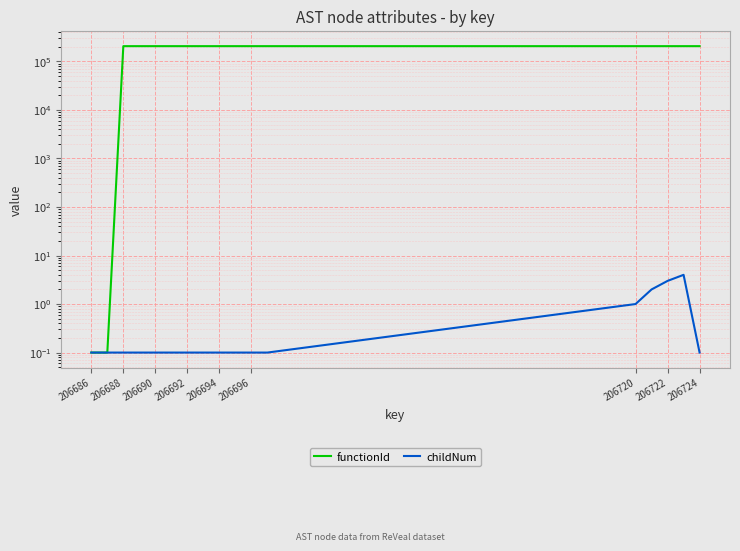

Is it true that functionId equals 305600.7 at 15?

False